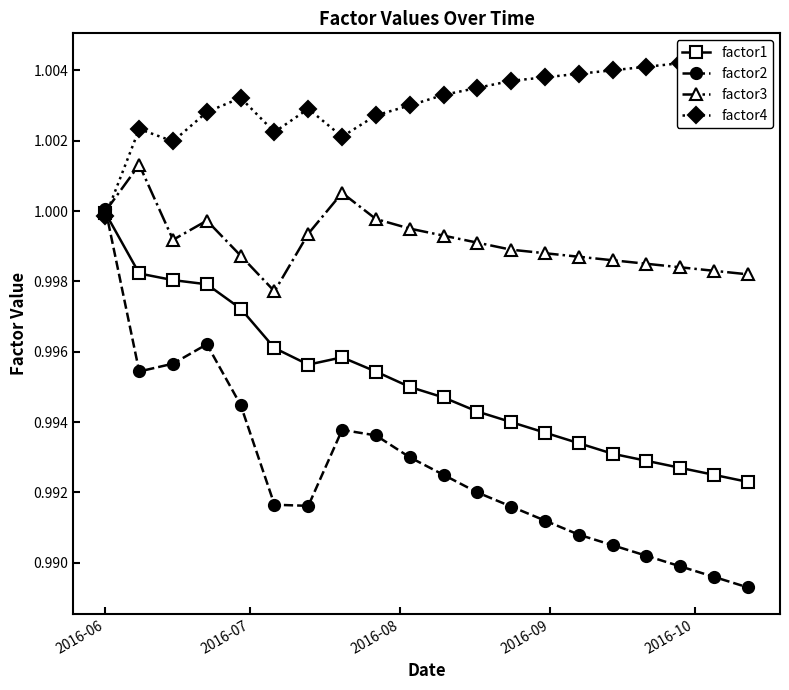

True or false: factor1 and factor3 intersect in this chart.

False